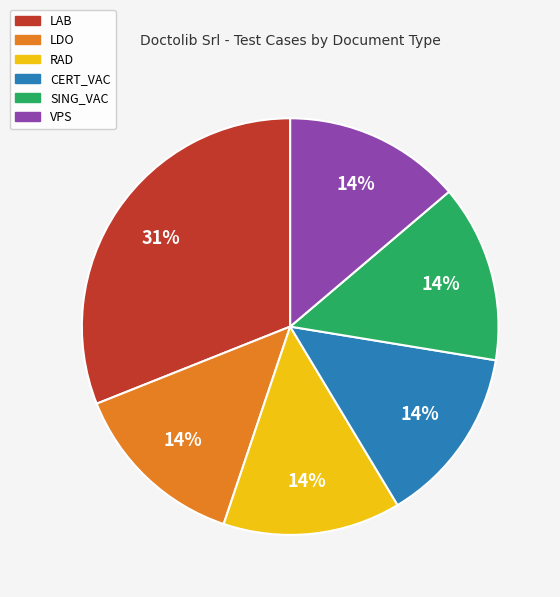

Is CERT_VAC the majority of the pie?

No